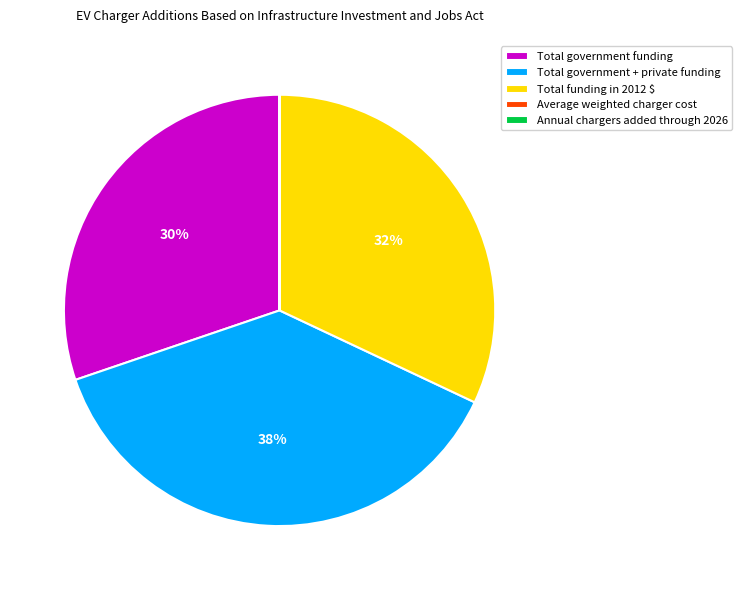

Approximately how many times larger is the value at Total government + private funding compared to Total funding in 2012 $?

1.2